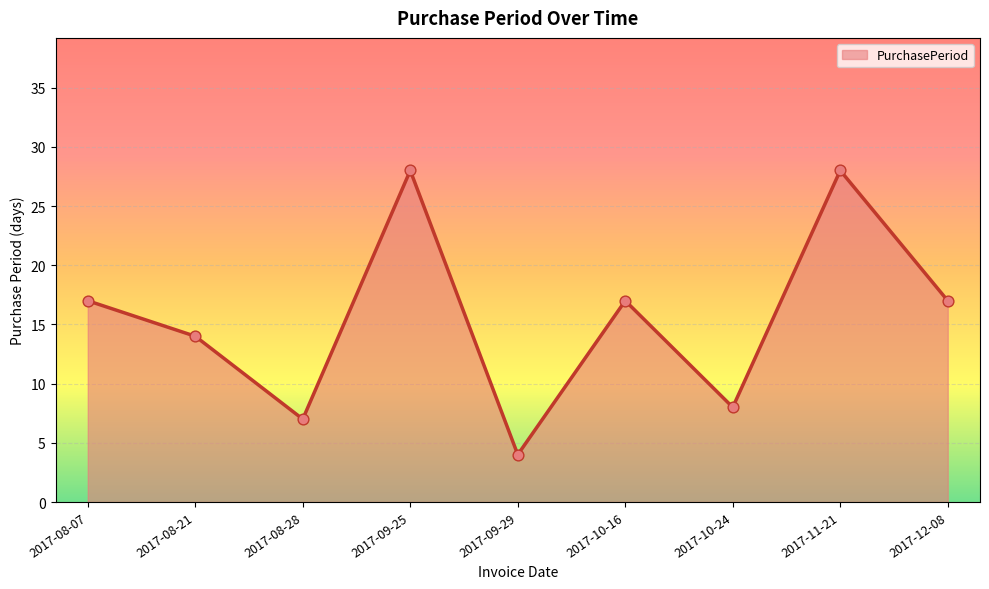

Approximately how many times larger is the value at 2017-08-28 compared to 2017-12-08?

0.4